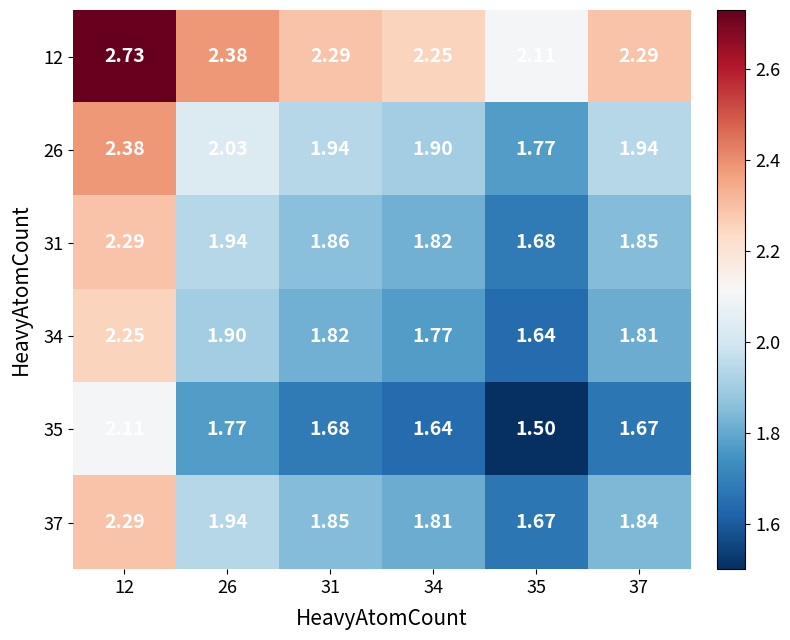

Is the value of 35 at 12 greater than the value of 34 at 31?

Yes